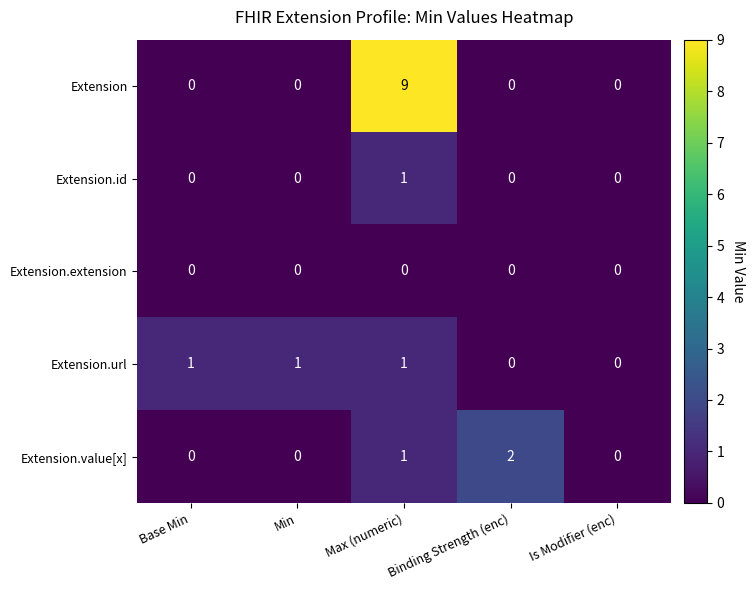

Count the number of categories in the chart.

5